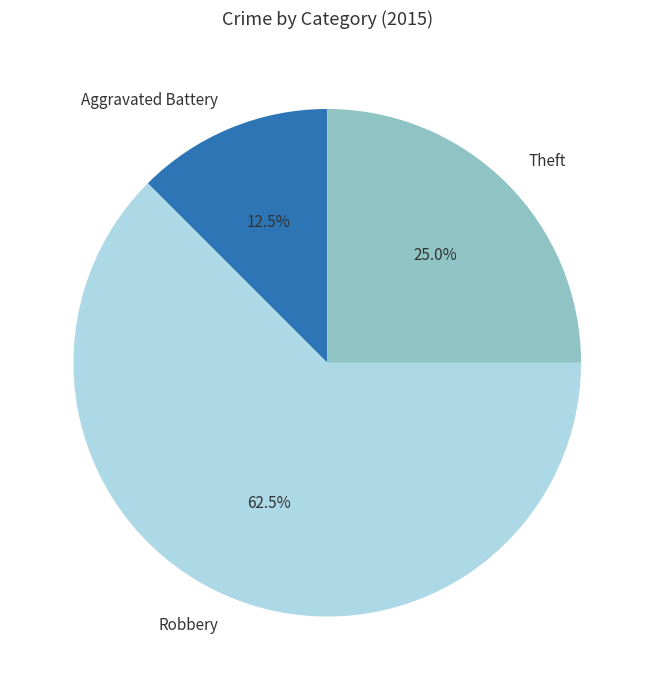

Between Aggravated Battery and Theft, which is larger?

Theft